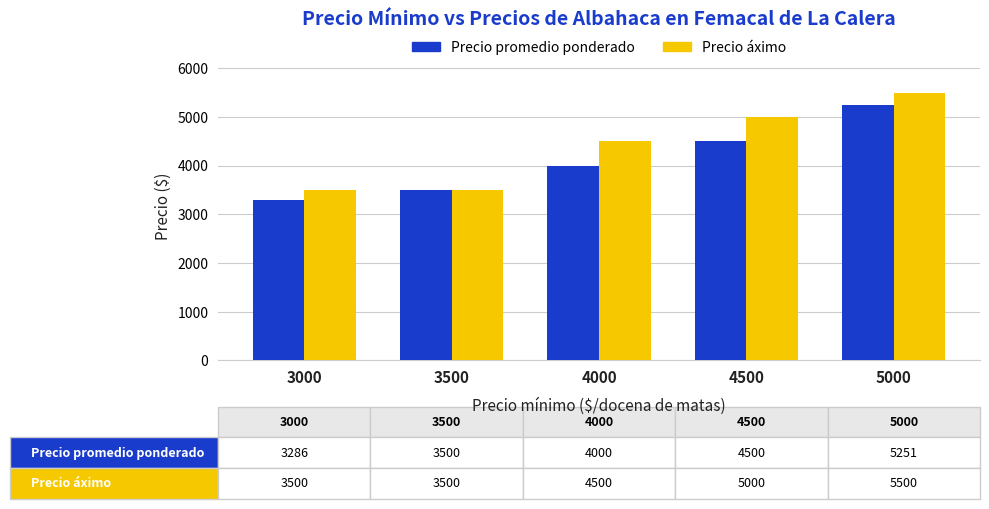

Rank the series by their maximum value, from highest to lowest.

Precio áximo, Precio promedio ponderado